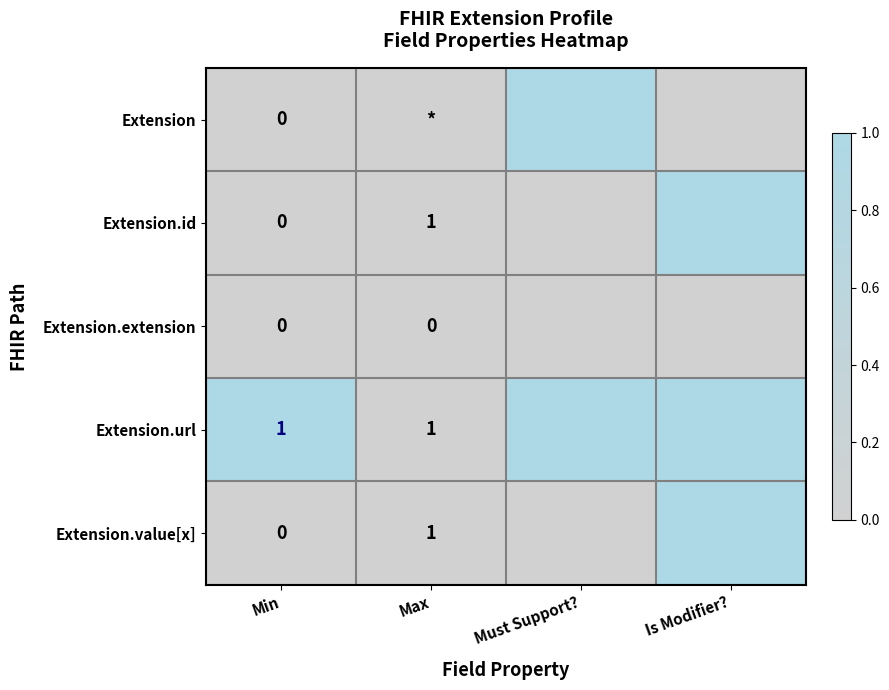

True or false: Extension.value[x] has a value of 0 at Max.

False